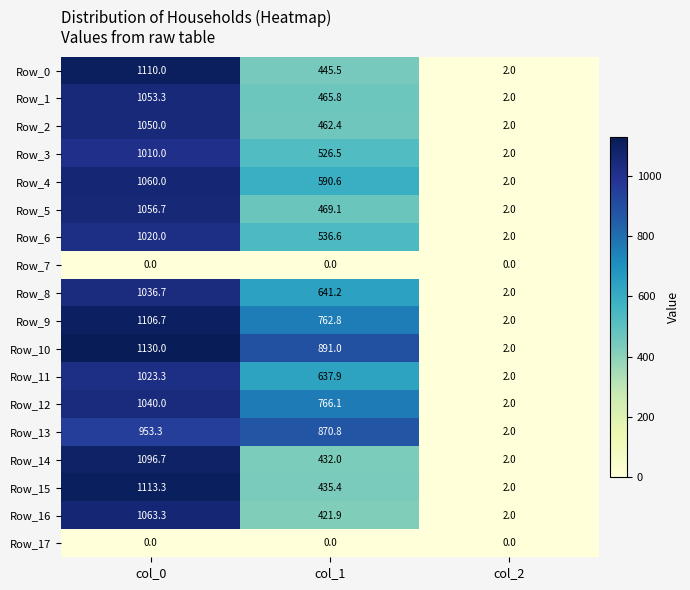

How many data points does each series have?

3